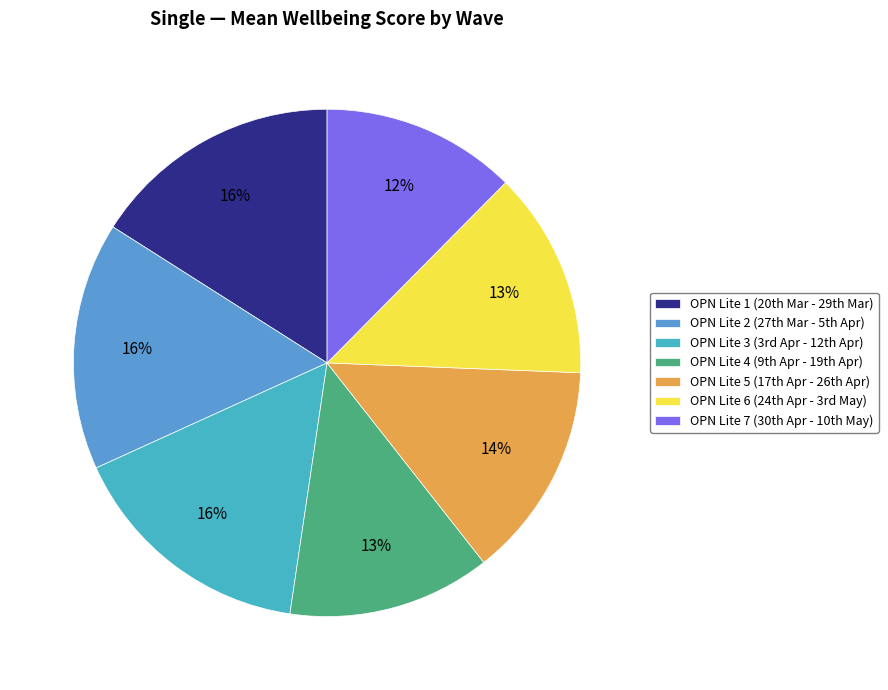

Is there any slice that represents more than half of the pie?

No